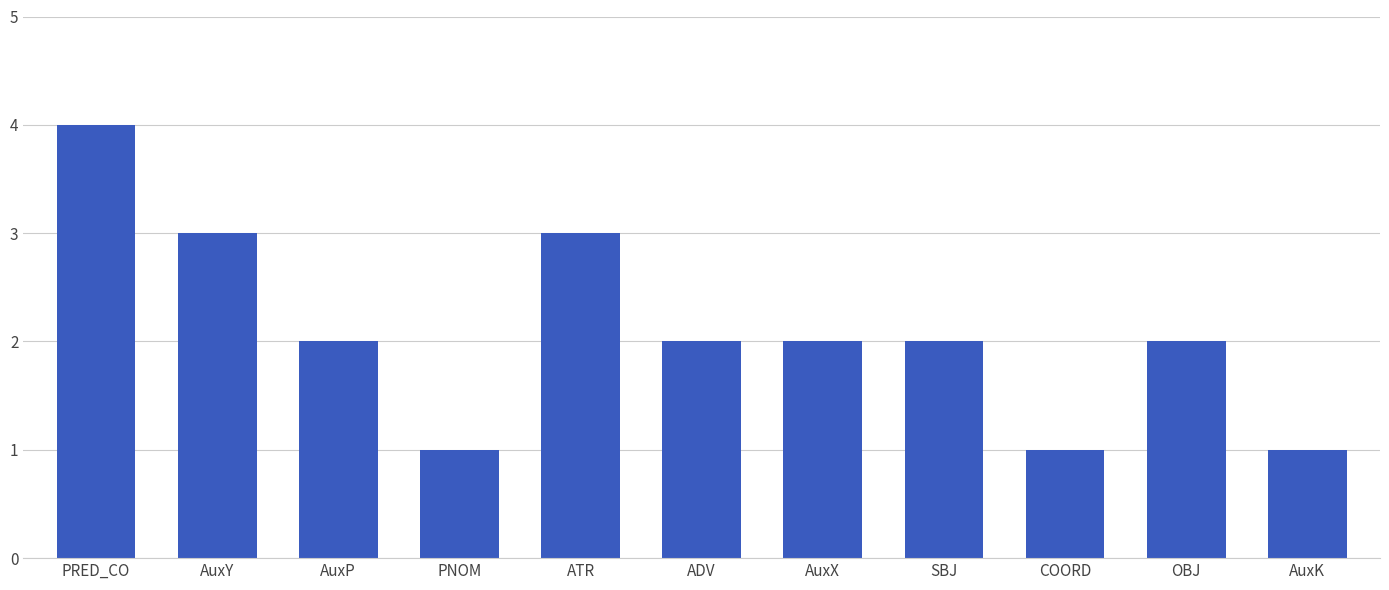

Is it true that the value at PNOM is 0?

False